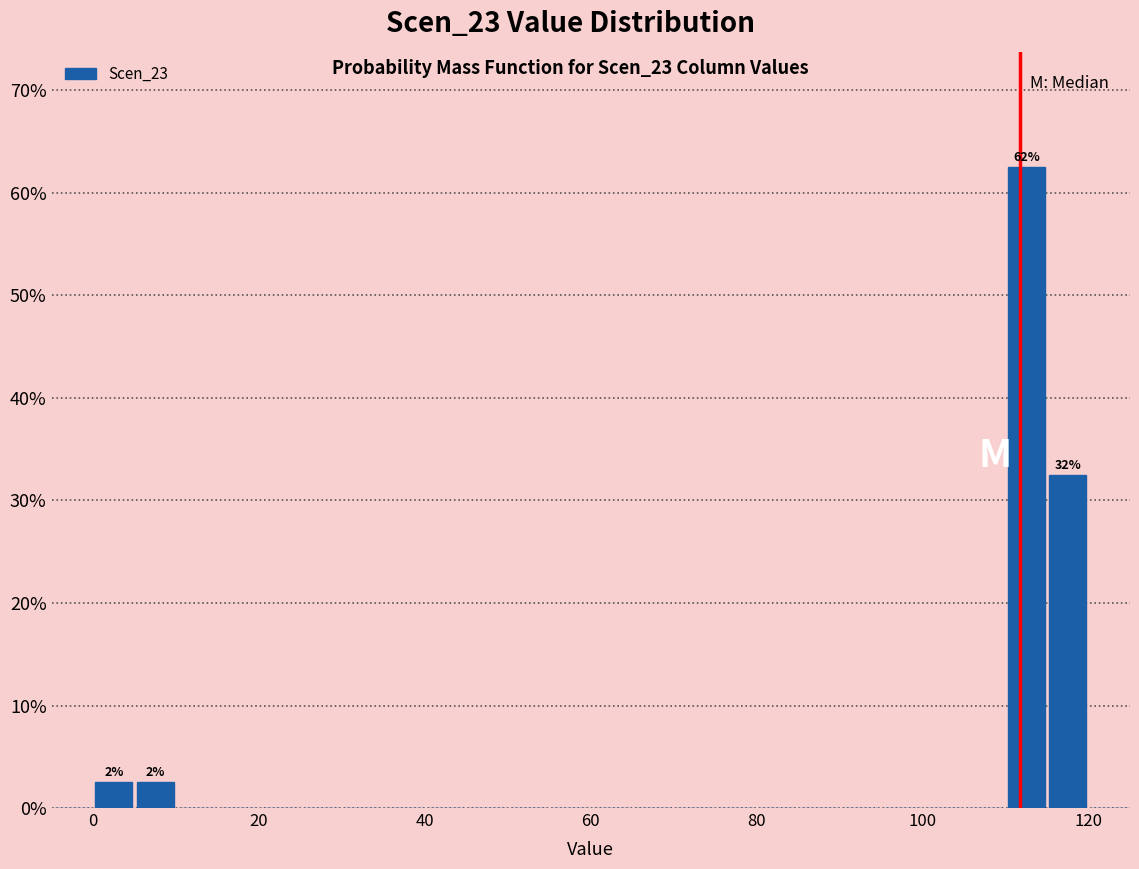

Around what value on the x-axis is the tallest bar? Give the approximate position of its centre, as read against the axis.

112